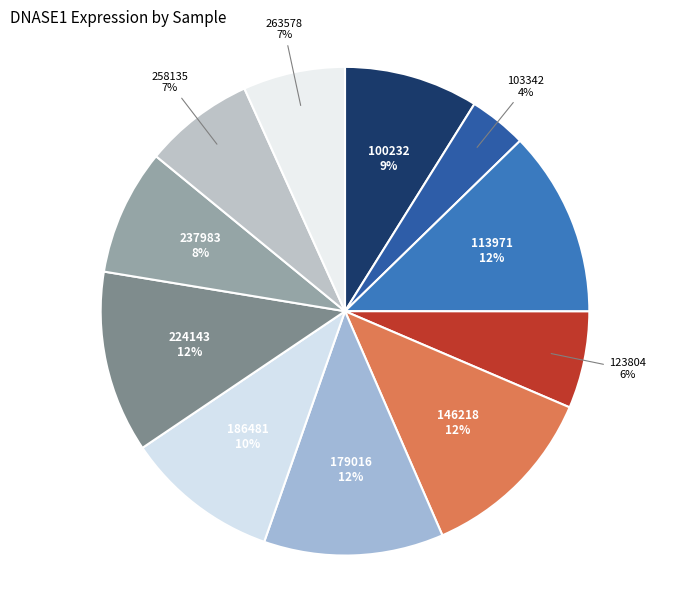

Count the number of slices in the pie.

11